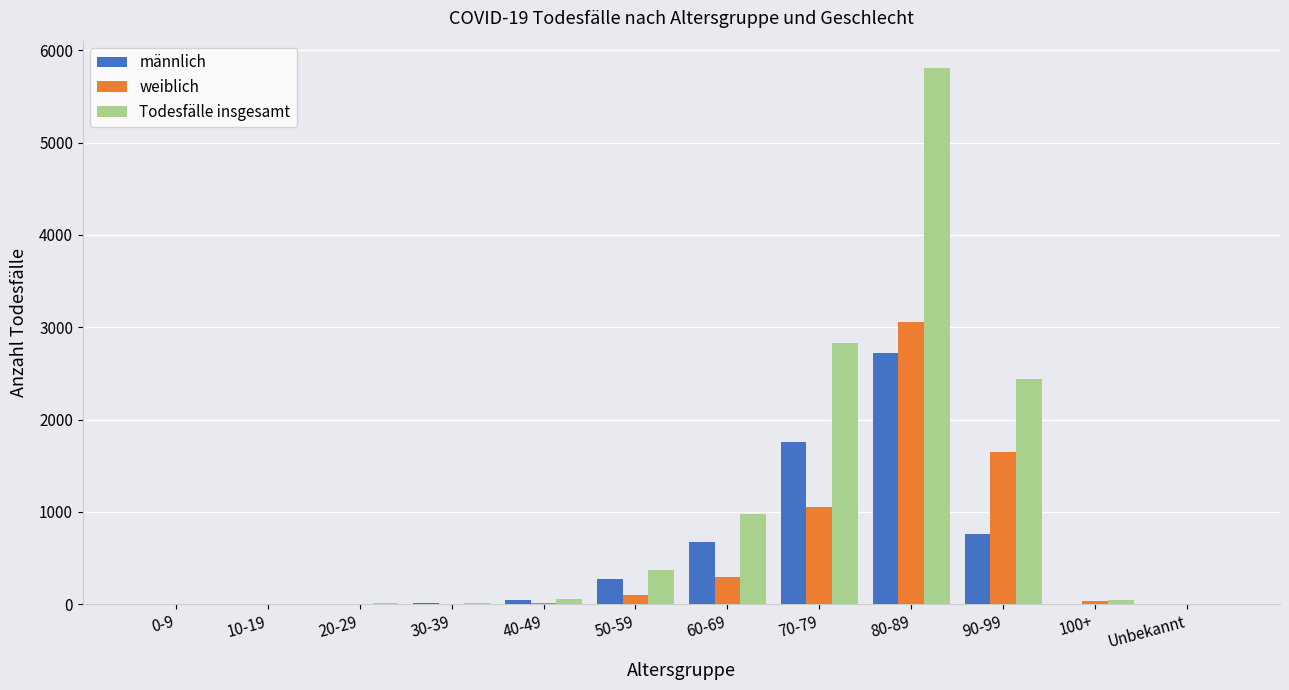

Which category has the highest value in the Todesfälle insgesamt series?

80-89